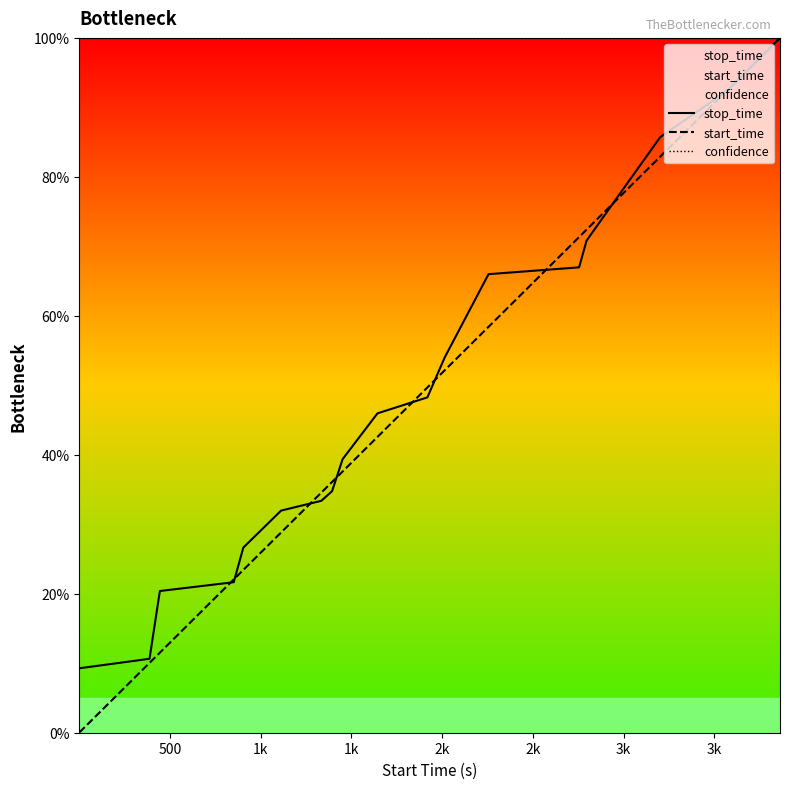

Which series has the largest total across all categories?

confidence